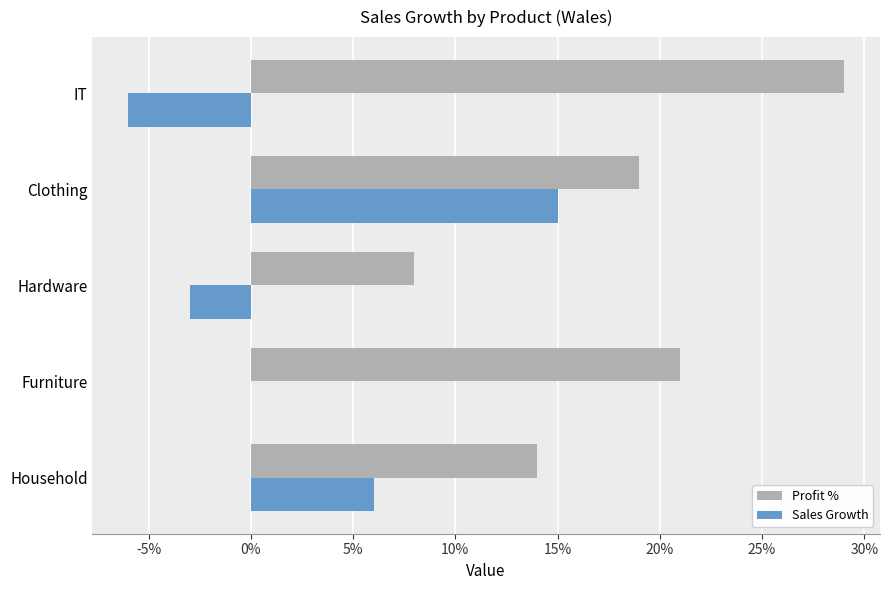

Which category has the highest value in the Profit % series?

IT